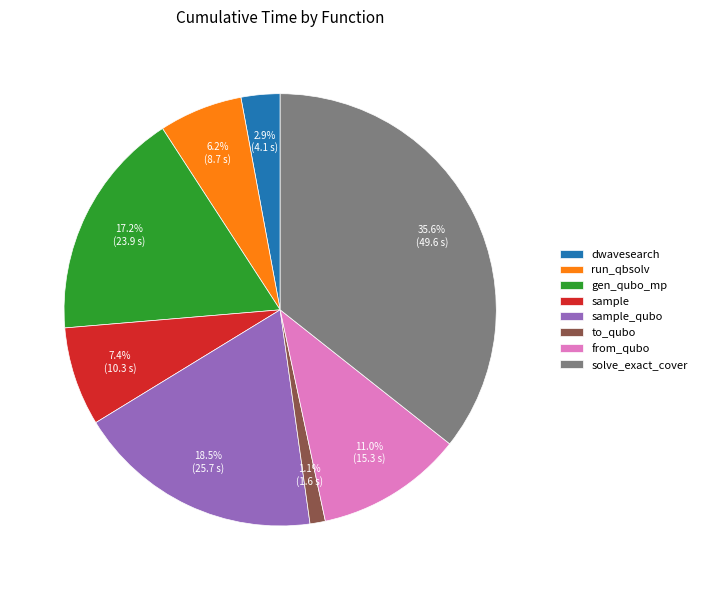

Does sample account for over 50% of the chart?

No